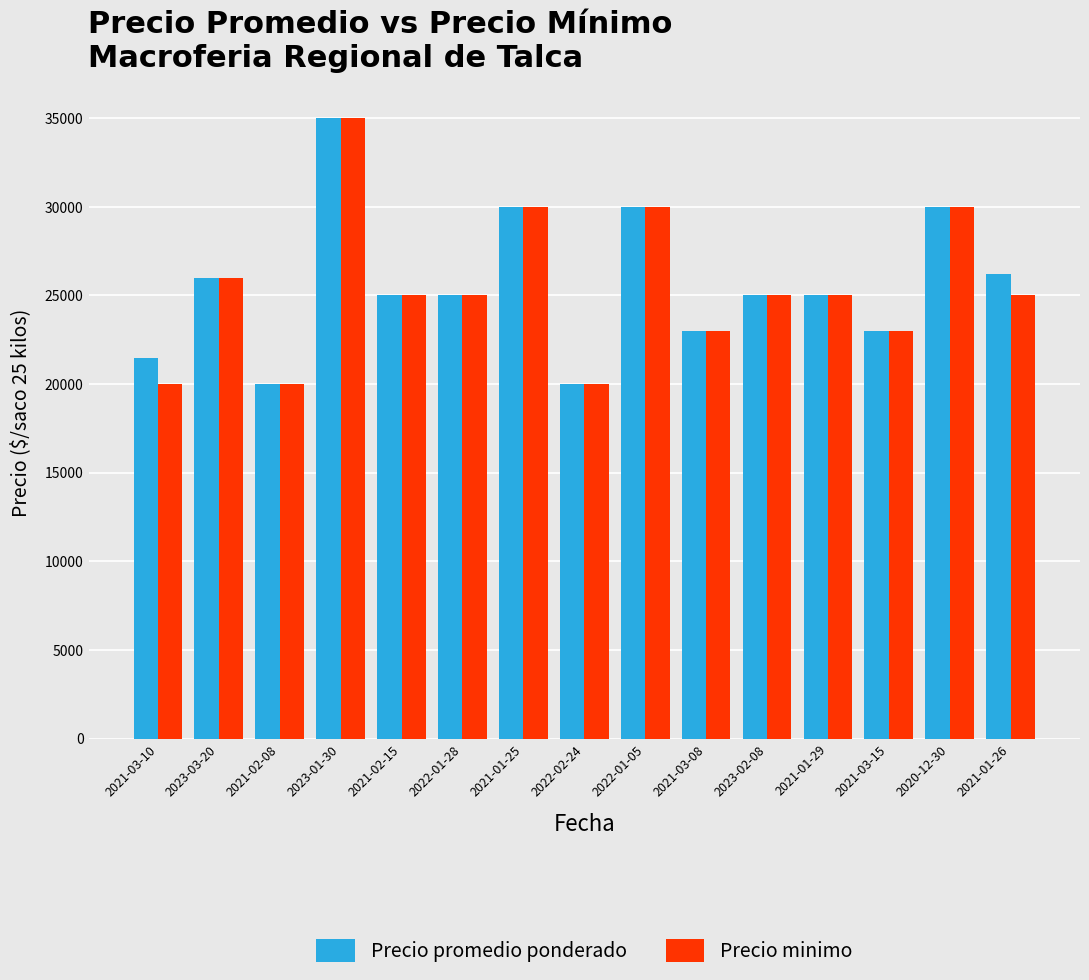

Reading right to left, list all the values displayed in this chart.

Precio promedio ponderado: 26200	30000	23000	25000	25000	23000	30000	20000	30000	25000	25000	35000	20000	26000	21500
Precio minimo: 25000	30000	23000	25000	25000	23000	30000	20000	30000	25000	25000	35000	20000	26000	20000